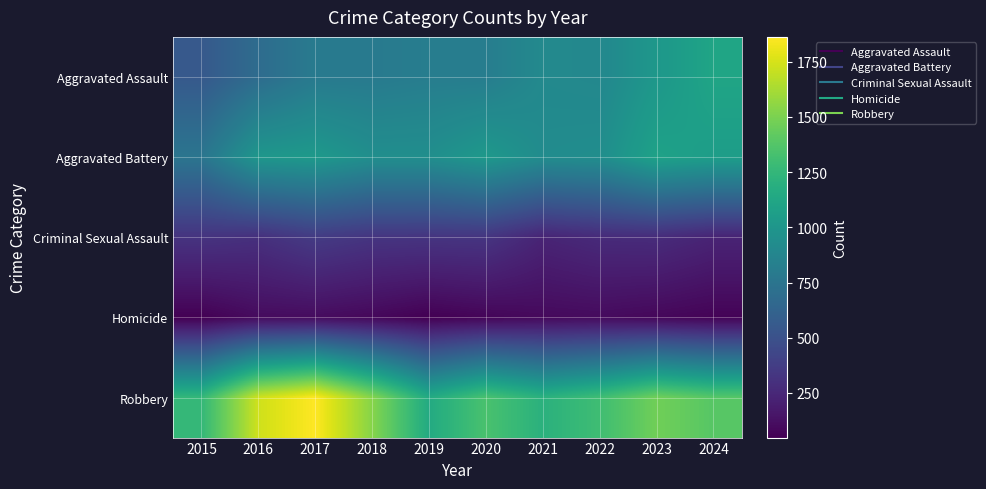

Rank the series by their maximum value, from lowest to highest.

Homicide, Criminal Sexual Assault, Aggravated Battery, Aggravated Assault, Robbery